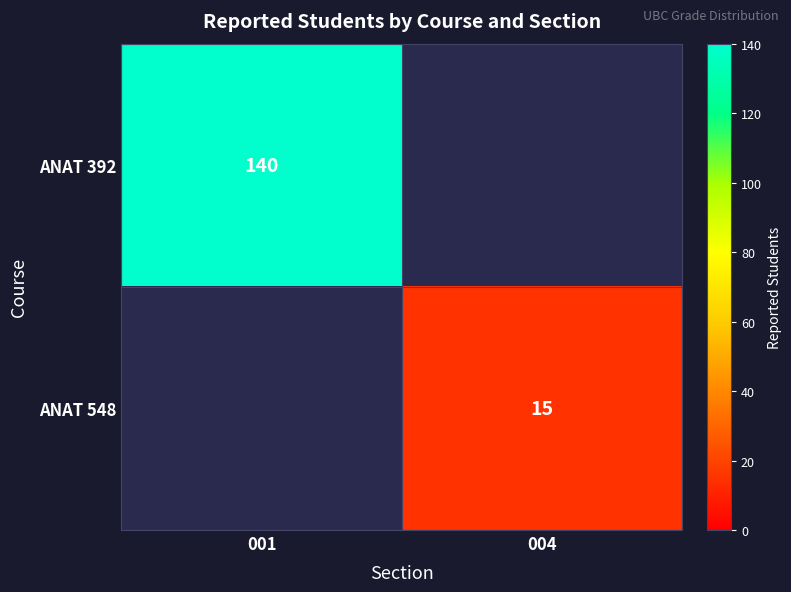

The ANAT 548 series shows 15 at 004. True or false?

True